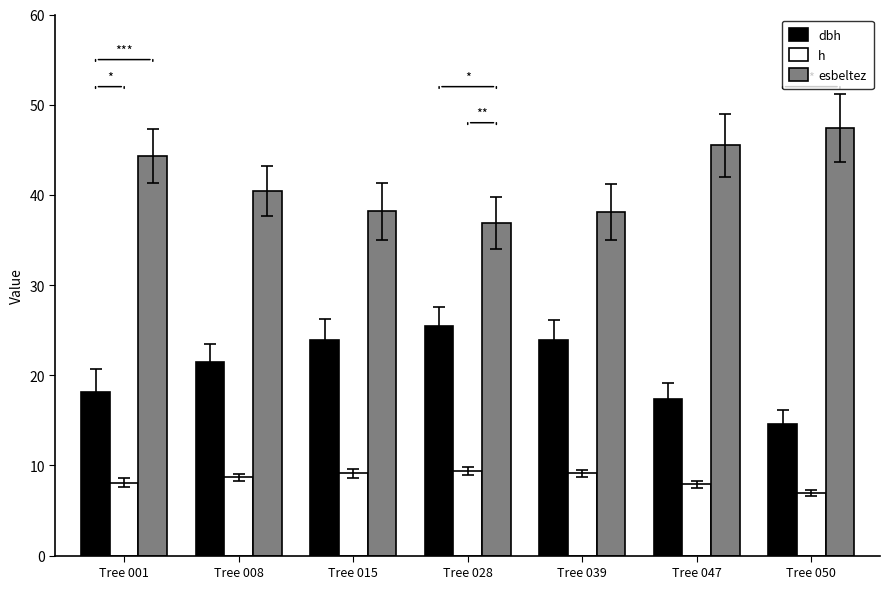

Is it true that h equals 6.2 at Tree 015?

False